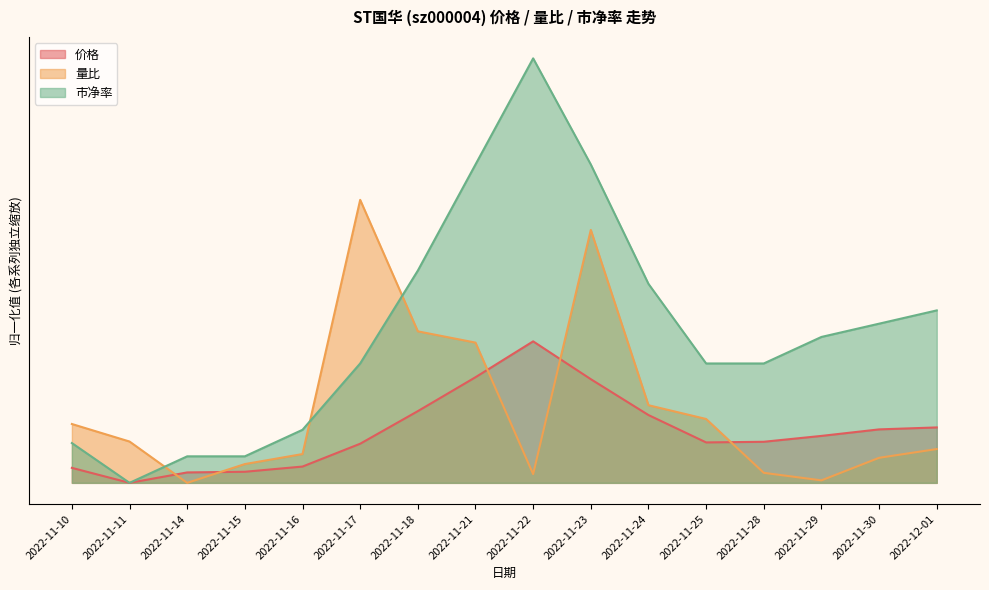

At 2022-11-28, list the series in order from largest to smallest.

市净率, 价格, 量比